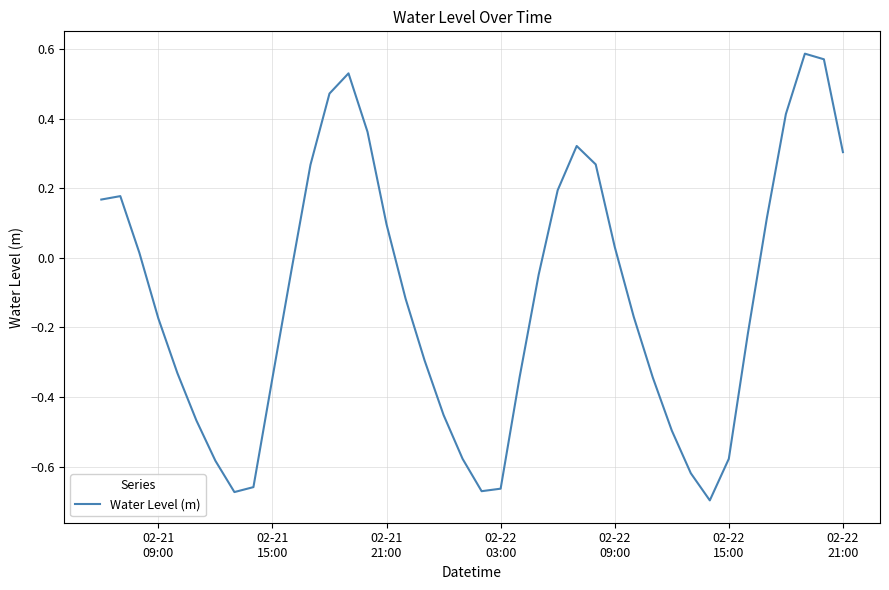

What is the difference between the maximum and minimum values?

1.3